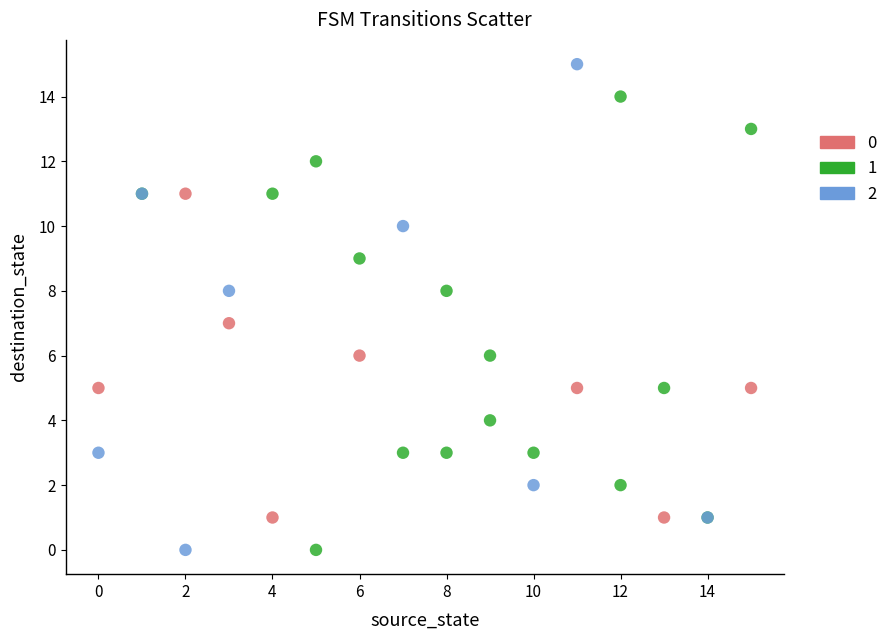

Which series reaches the maximum Y coordinate?

2